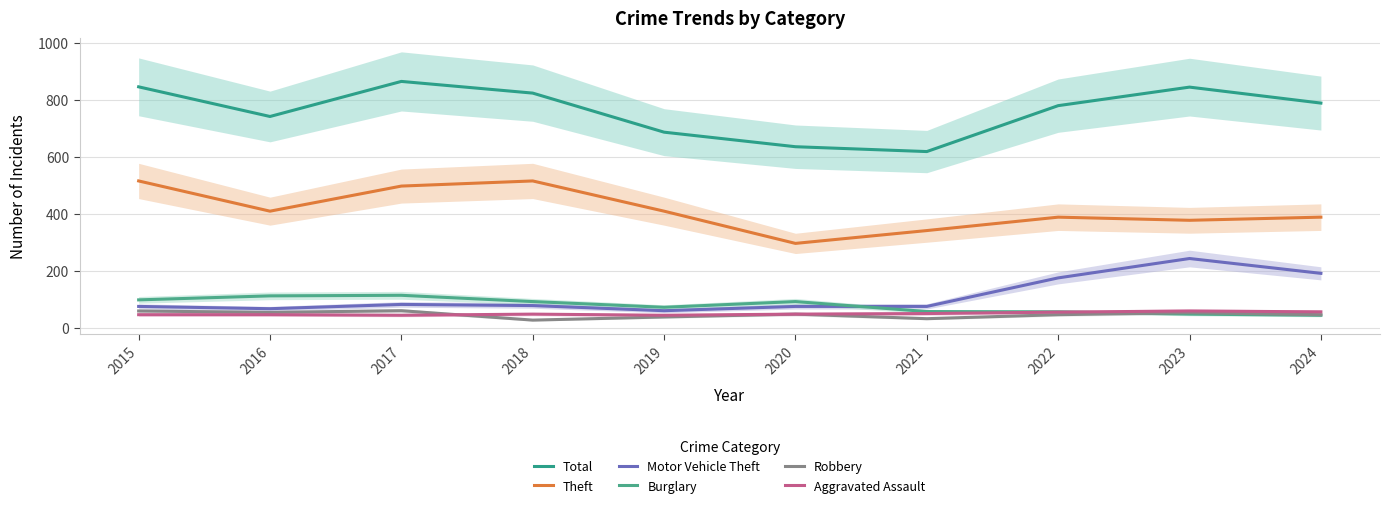

What are all the series names shown in the legend?

Total, Theft, Motor Vehicle Theft, Burglary, Robbery, Aggravated Assault